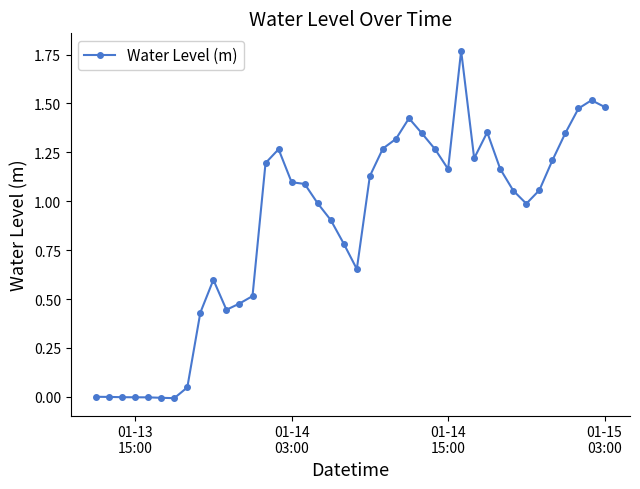

True or false: there are more than 0 points higher than both neighbors.

True